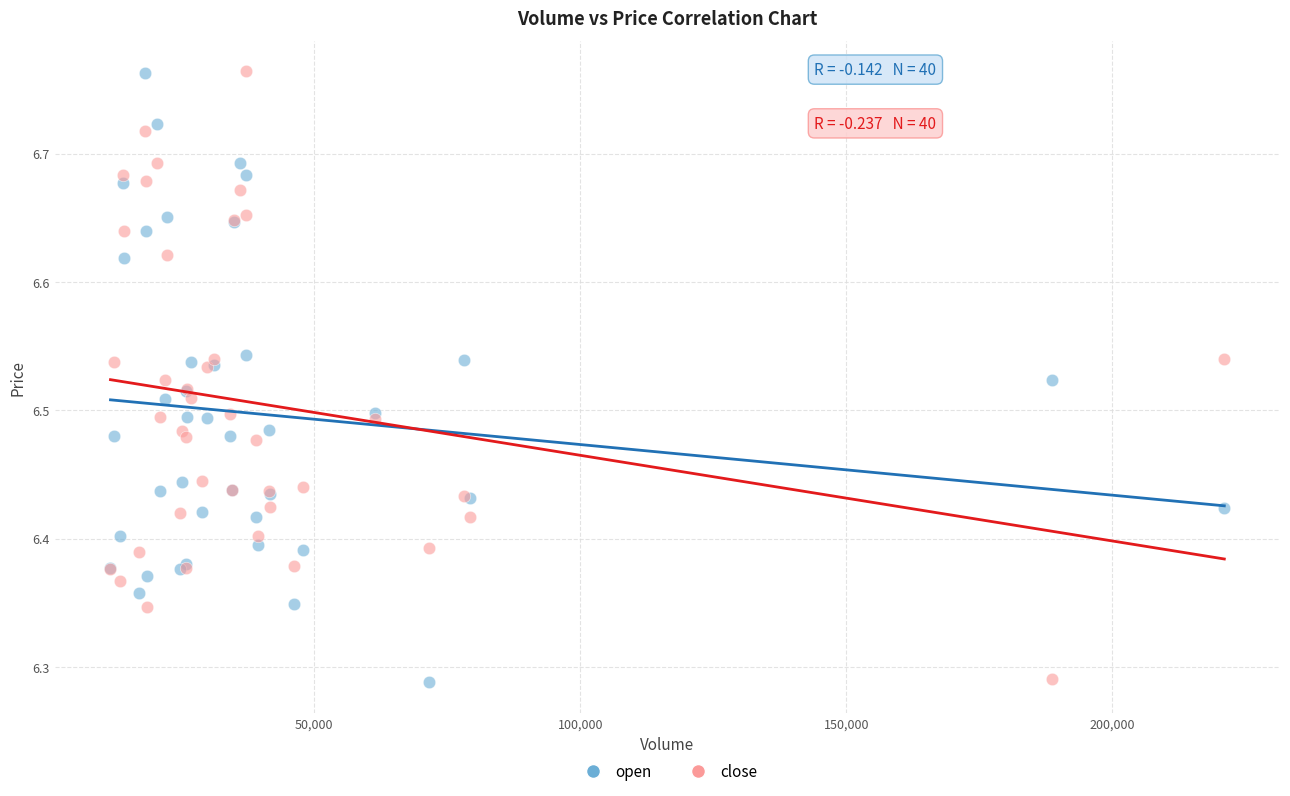

What is the X range (max minus min) for the scatter plot?

209331.9